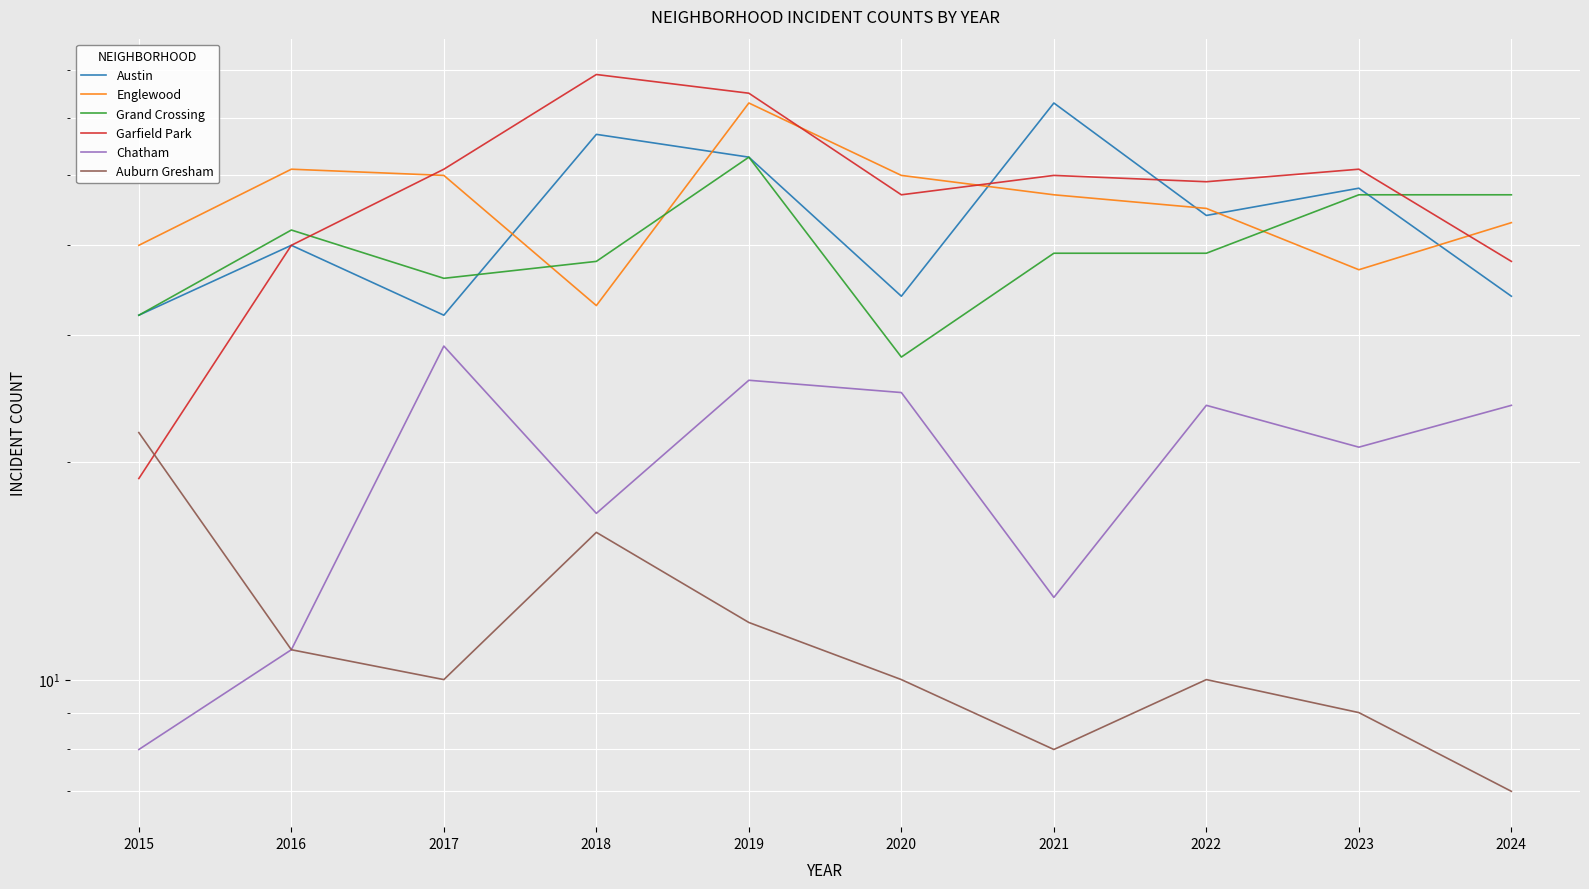

Between 2018 and 2021, which series saw the biggest shift?

Garfield Park